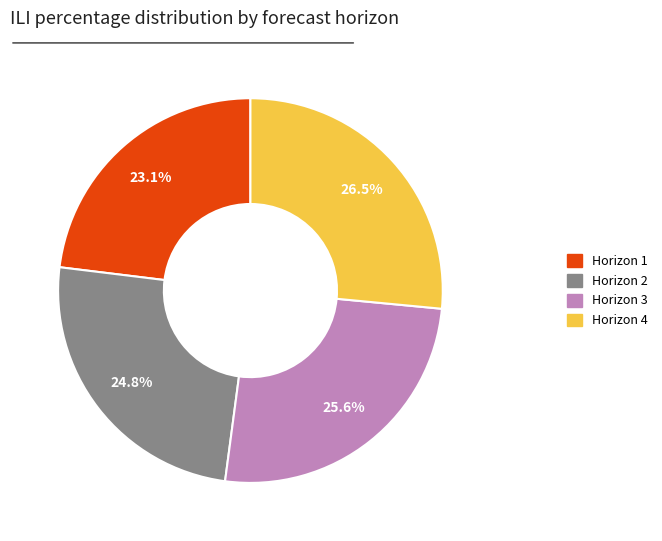

Does any single category account for the majority?

No